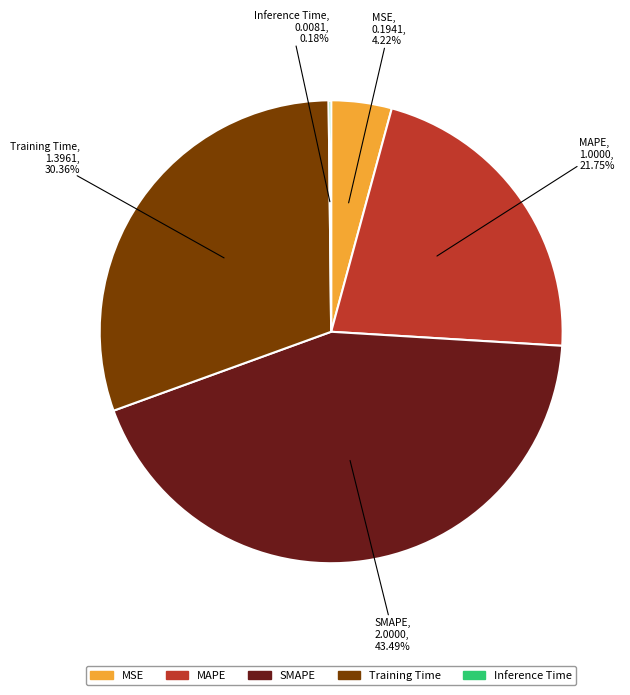

Is there a majority slice in this chart?

No